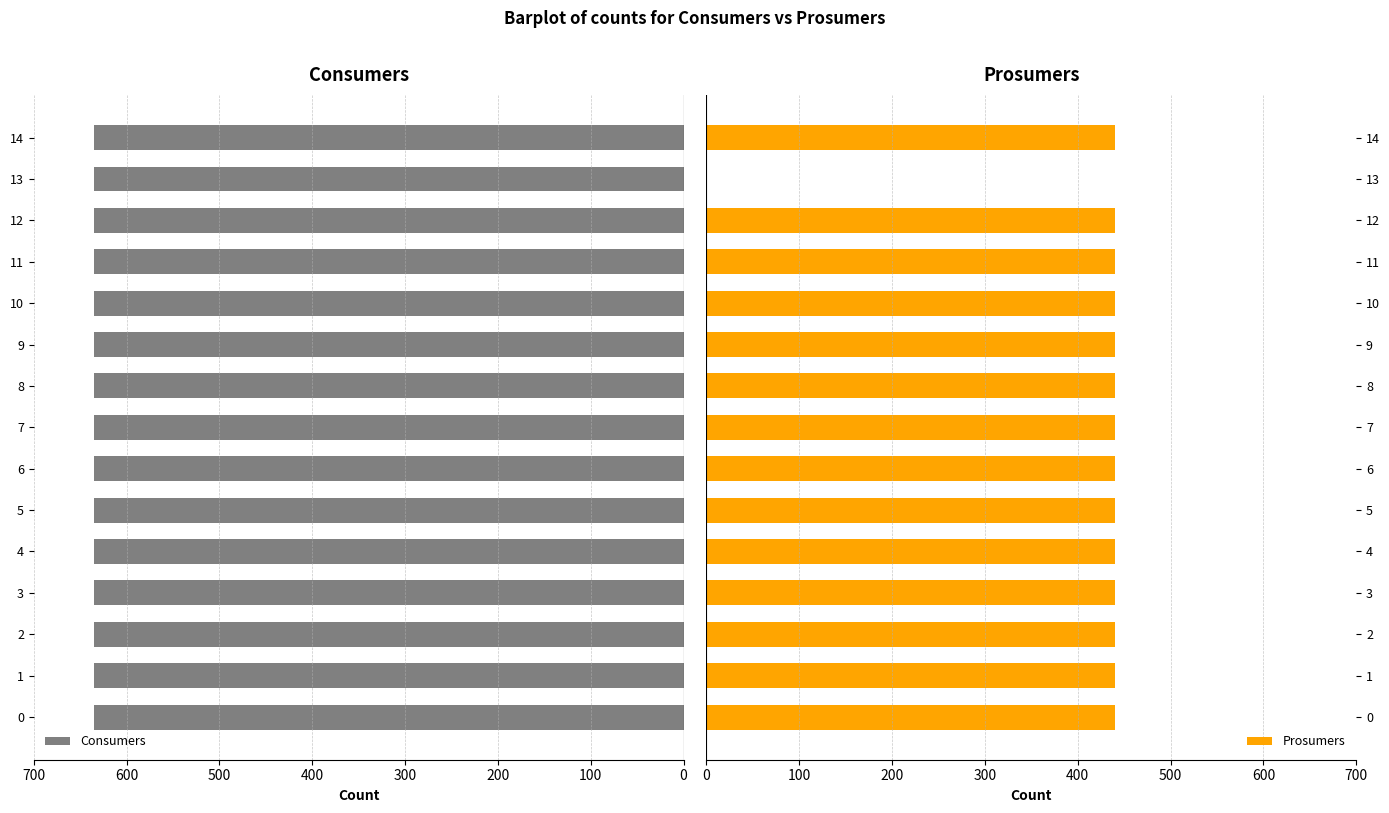

The value of Prosumers at 2 is 747. True or false?

False